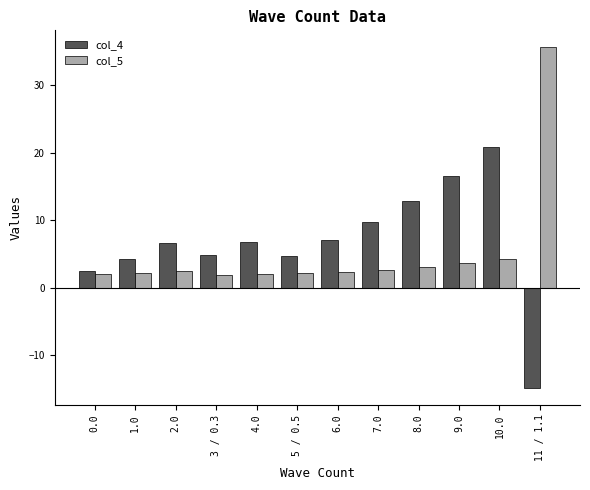

Rank the series by their maximum value, from highest to lowest.

col_5, col_4